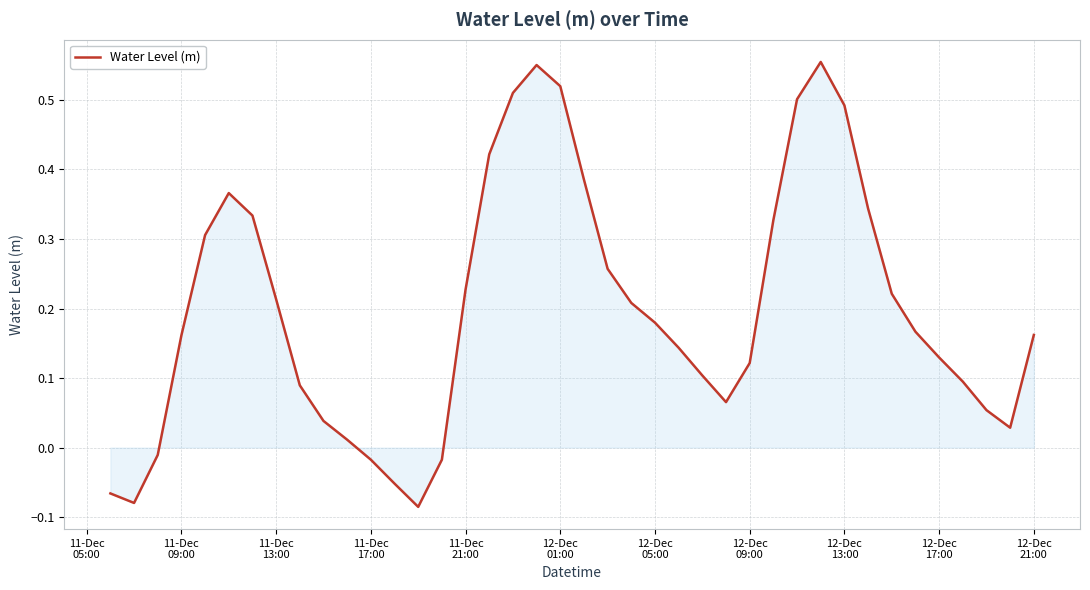

How many values are below zero?

7